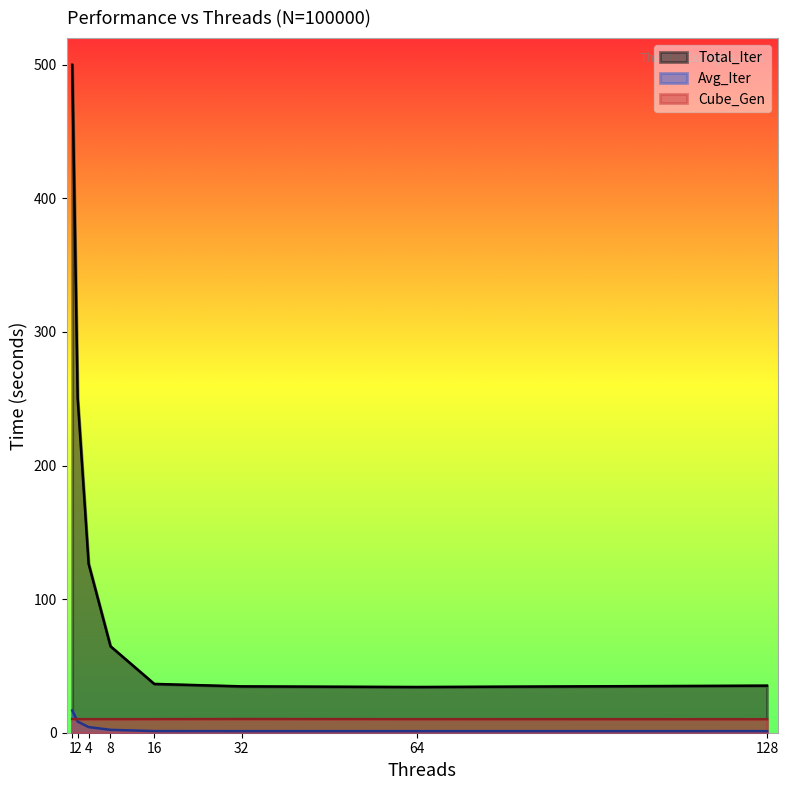

True or false: Cube_Gen has a value of 10.1 at 128.

True